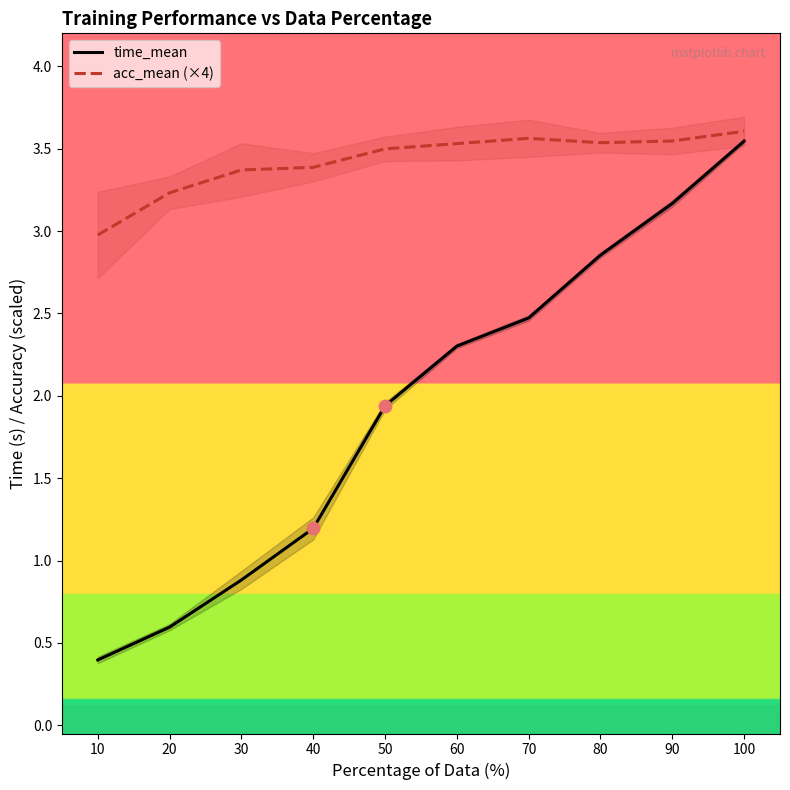

What is the total value across all series at 10?

3.4